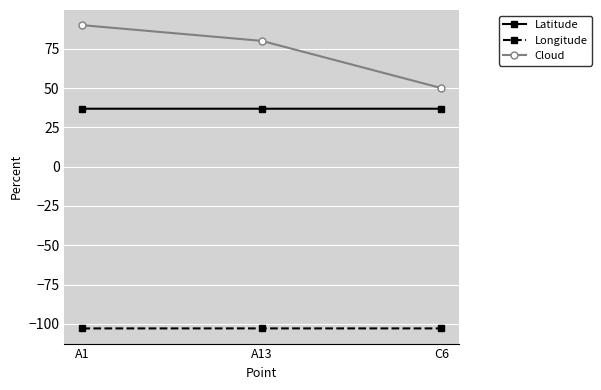

Which series has the largest total across all categories?

Cloud